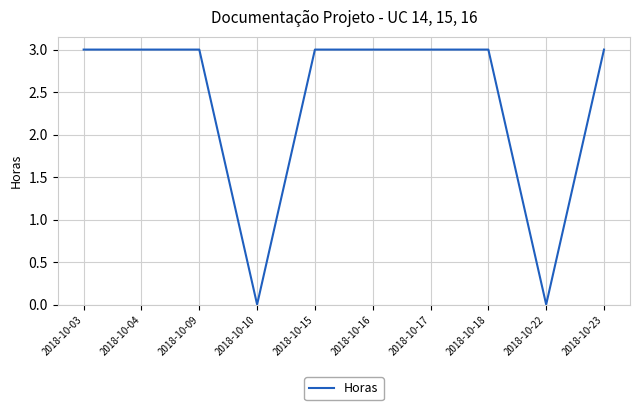

Count the number of data series in this chart.

1